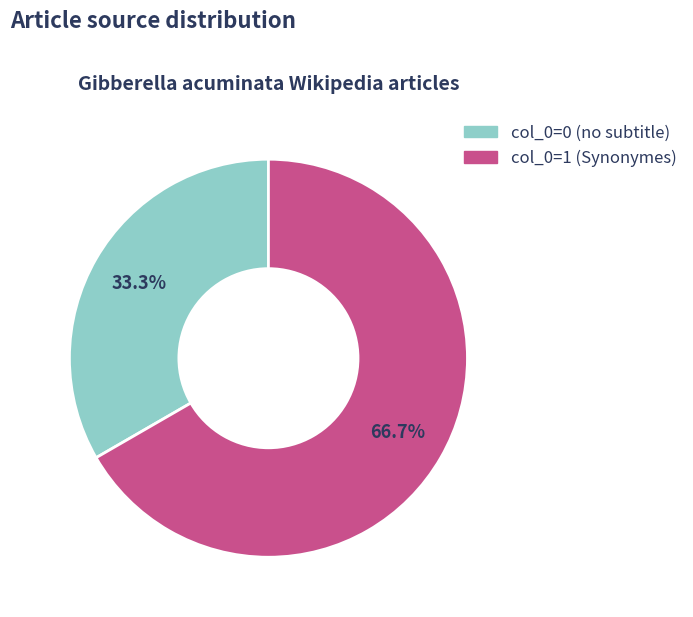

Does any single category account for the majority?

Yes